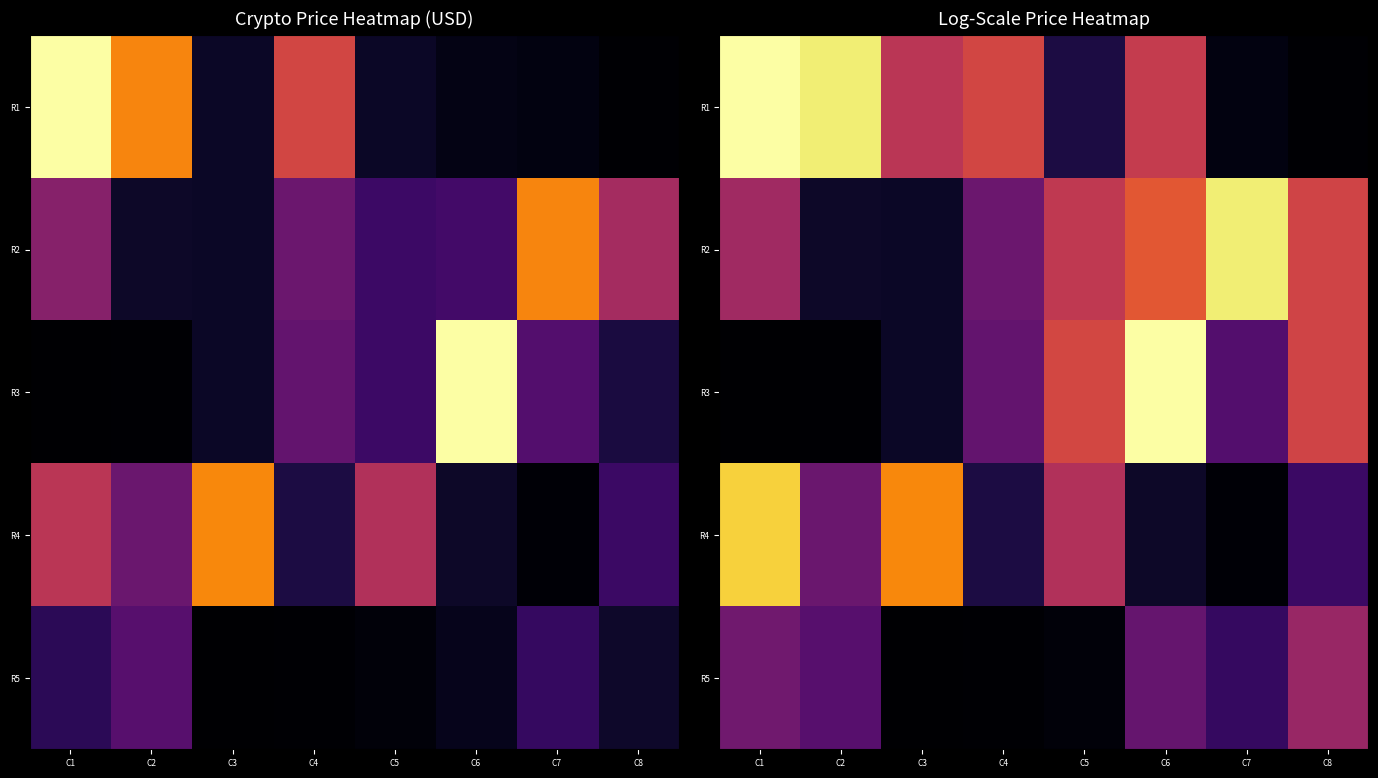

What is the spread (max minus min) of values at C1?

10.2